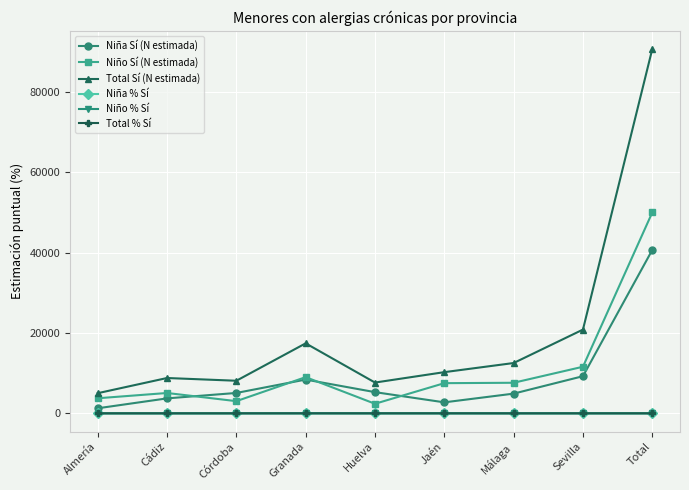

Which series changed the most between Almería and Córdoba?

Niña Sí (N estimada)